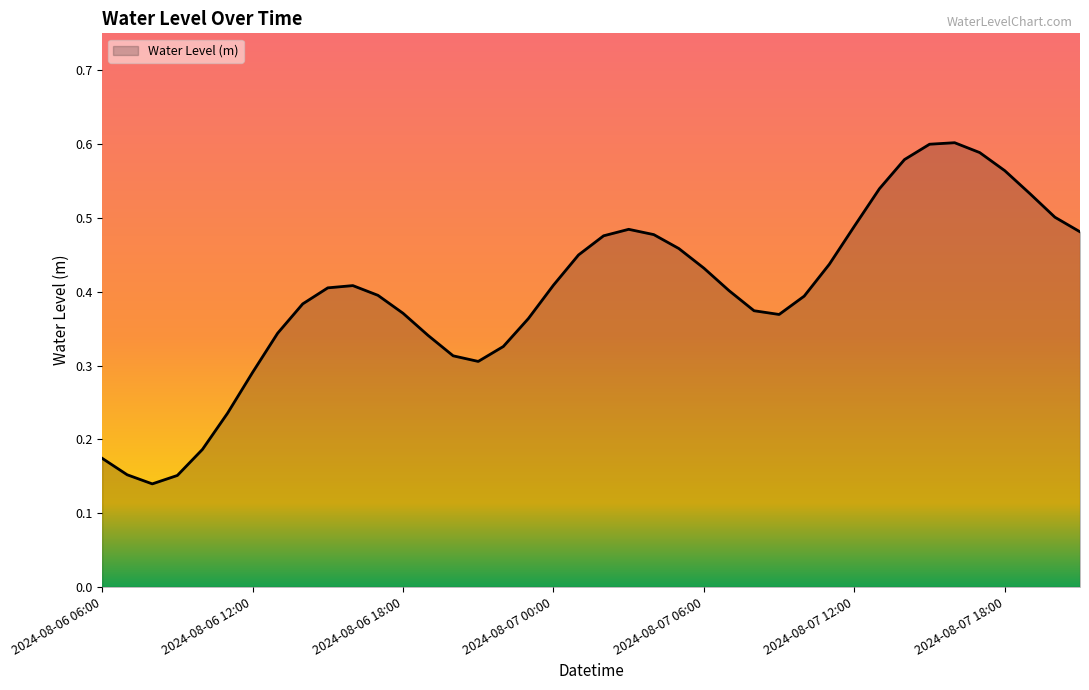

Does the chart display data point markers on the line(s)?

No